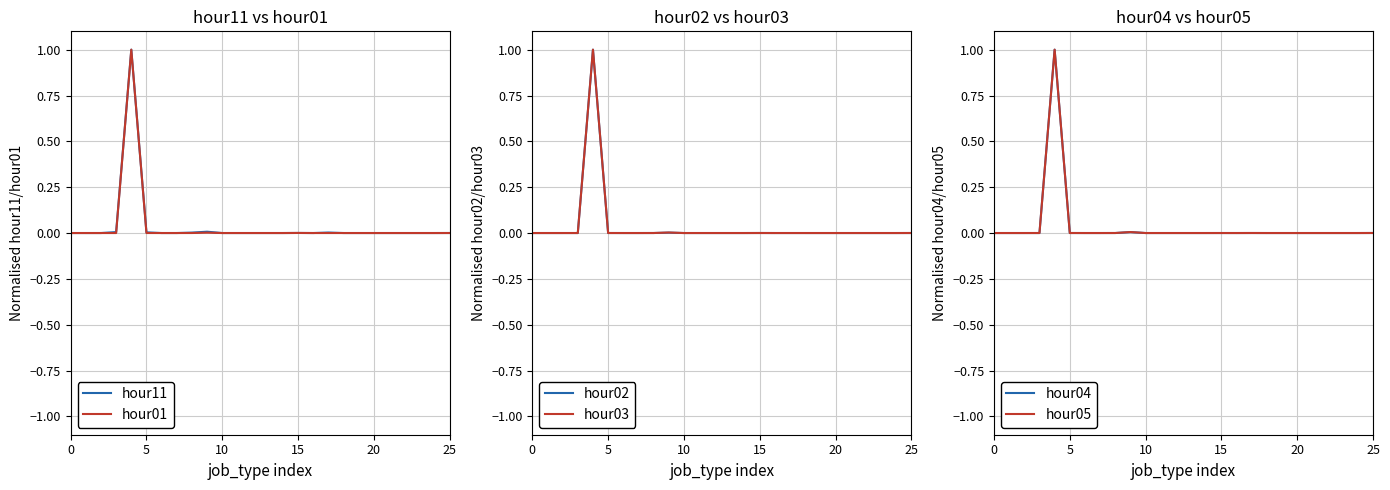

Which series has the largest total across all categories?

hour11